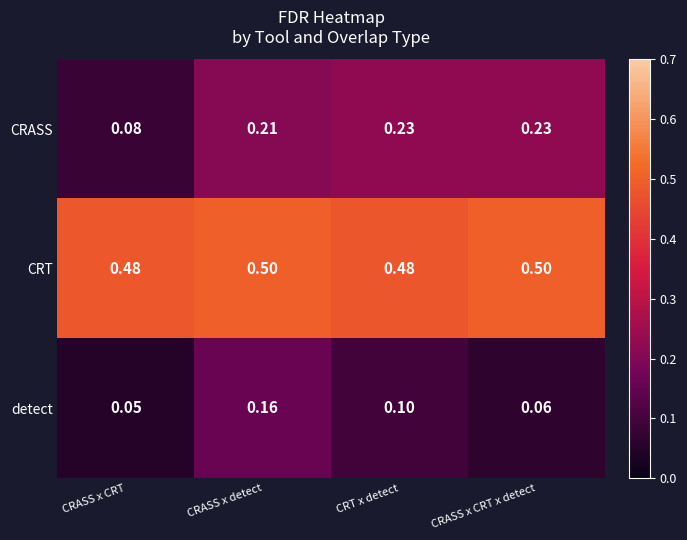

Is the value of CRASS at CRASS x detect greater than the value of detect at CRASS x detect?

Yes